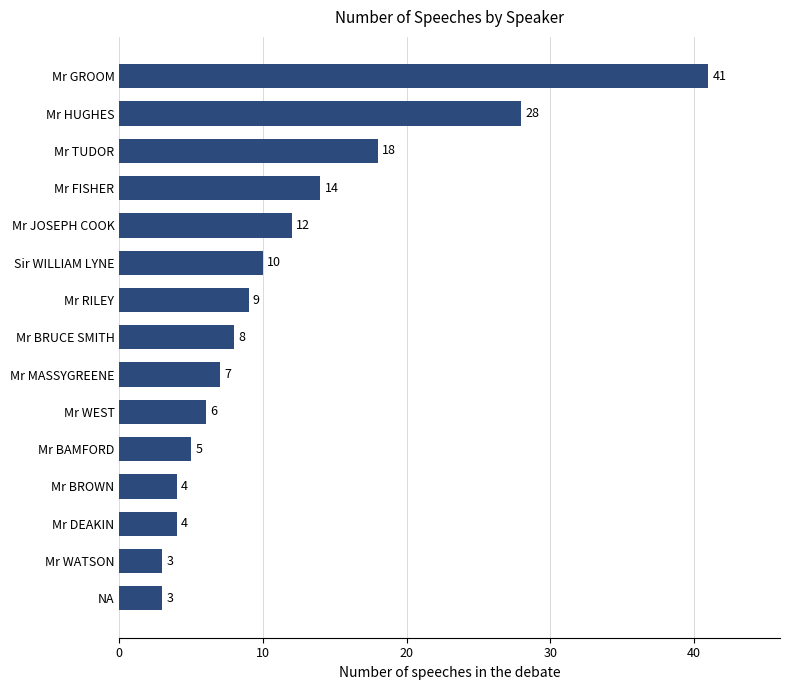

At which category does the chart reach its peak across all series?

Mr GROOM